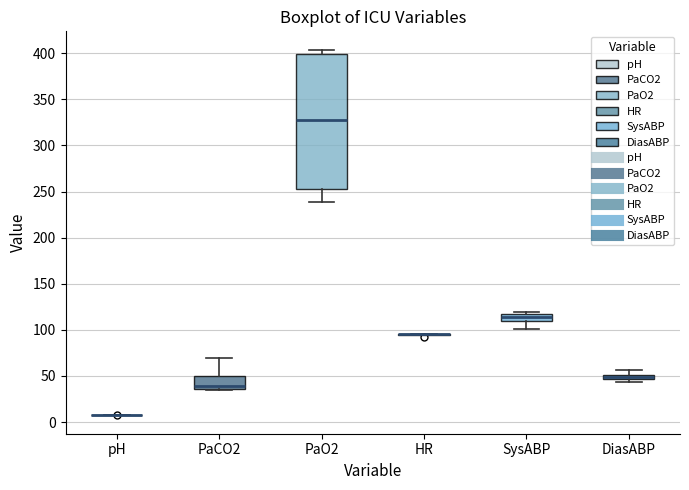

Comparing the boxes themselves (not the whiskers), which one is the tallest?

PaO2